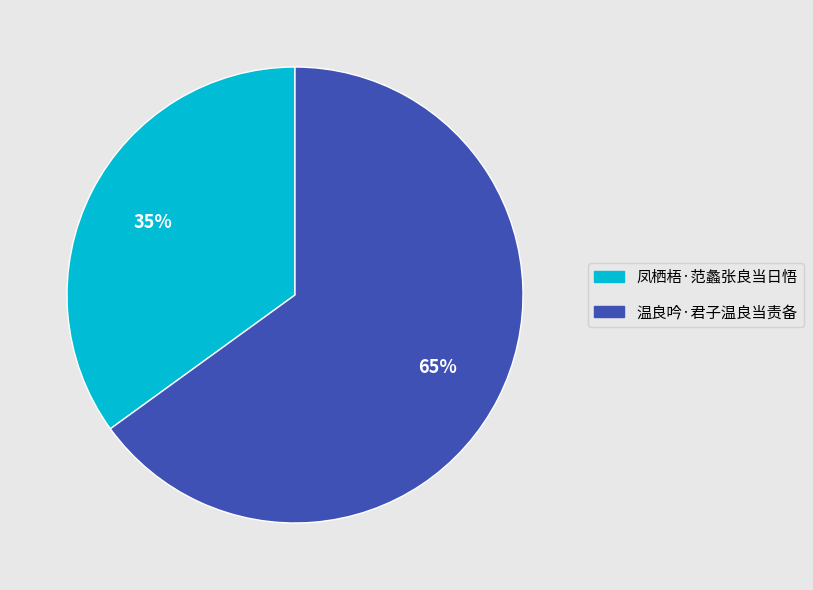

How many slices are in this pie chart?

2